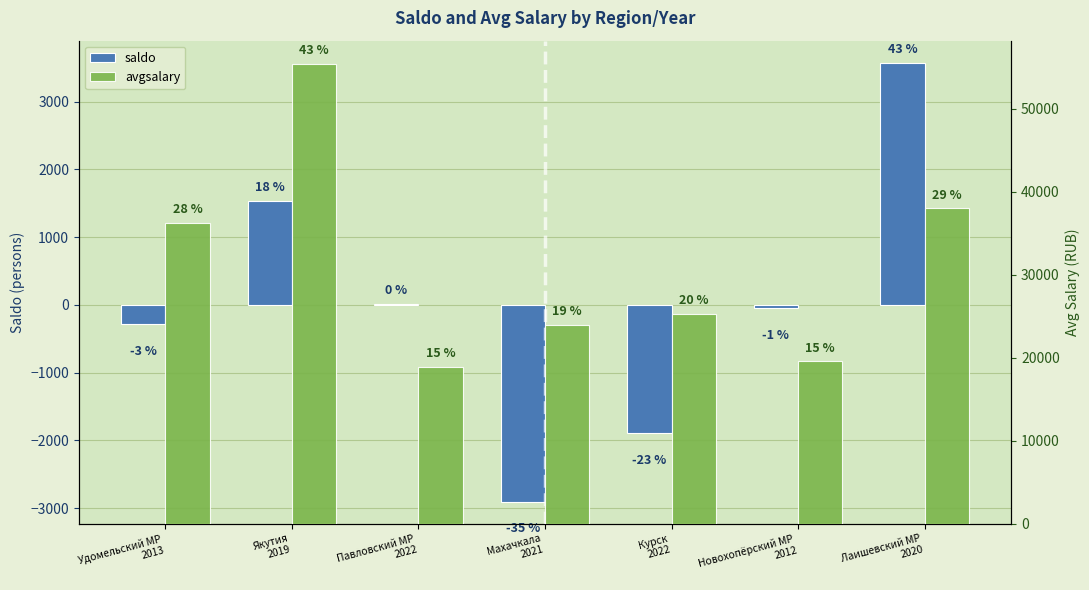

What is the spread (max minus min) of values at Павловский МР
2022?

18806.0